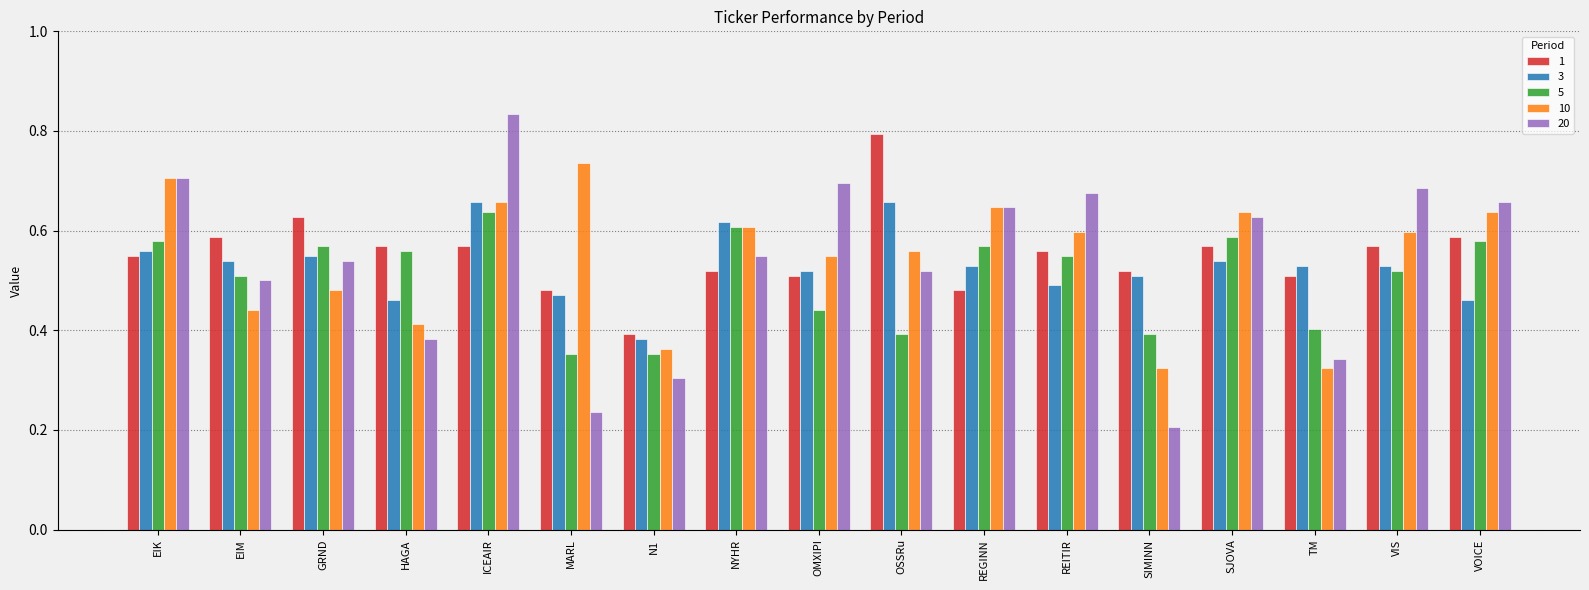

Which series has the largest range (max minus min)?

20